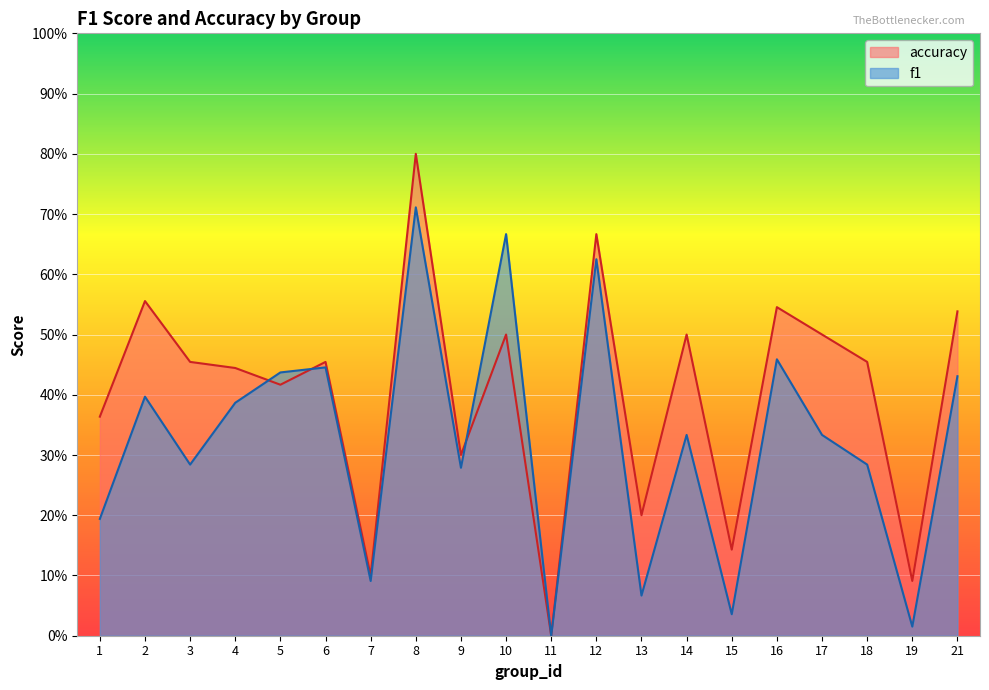

The f1 series shows 0.2 at 2. True or false?

False